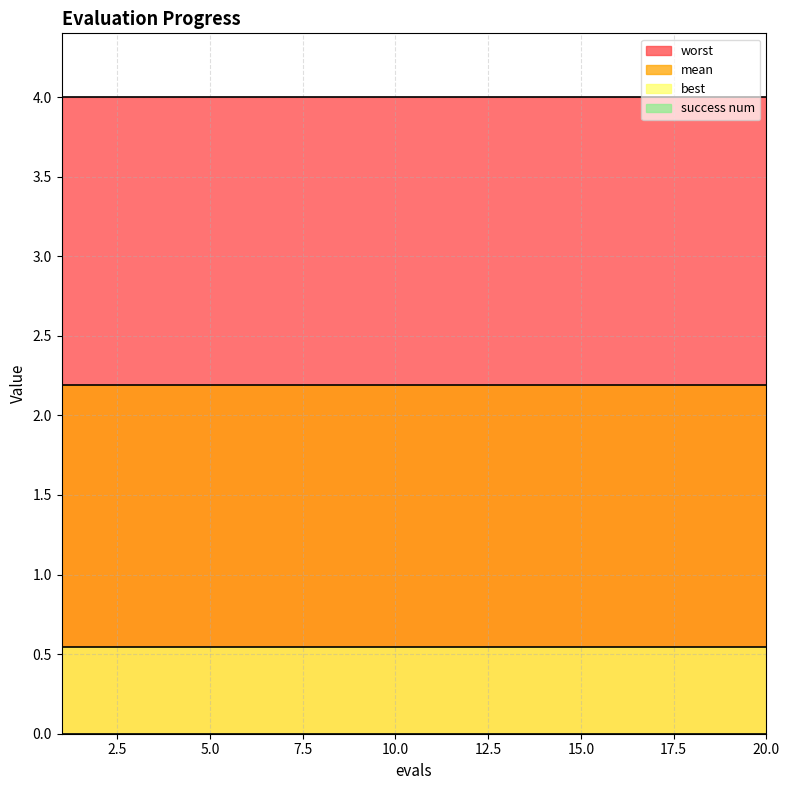

True or false: mean has a value of 1.5 at 9.

False